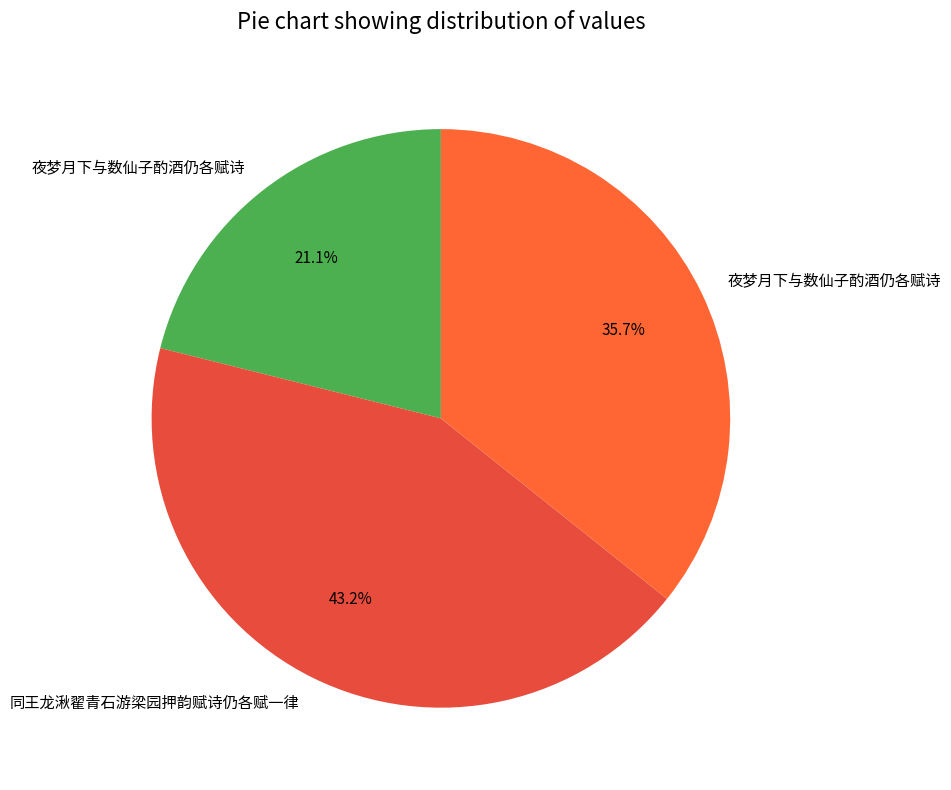

How many segments does this pie chart have?

3